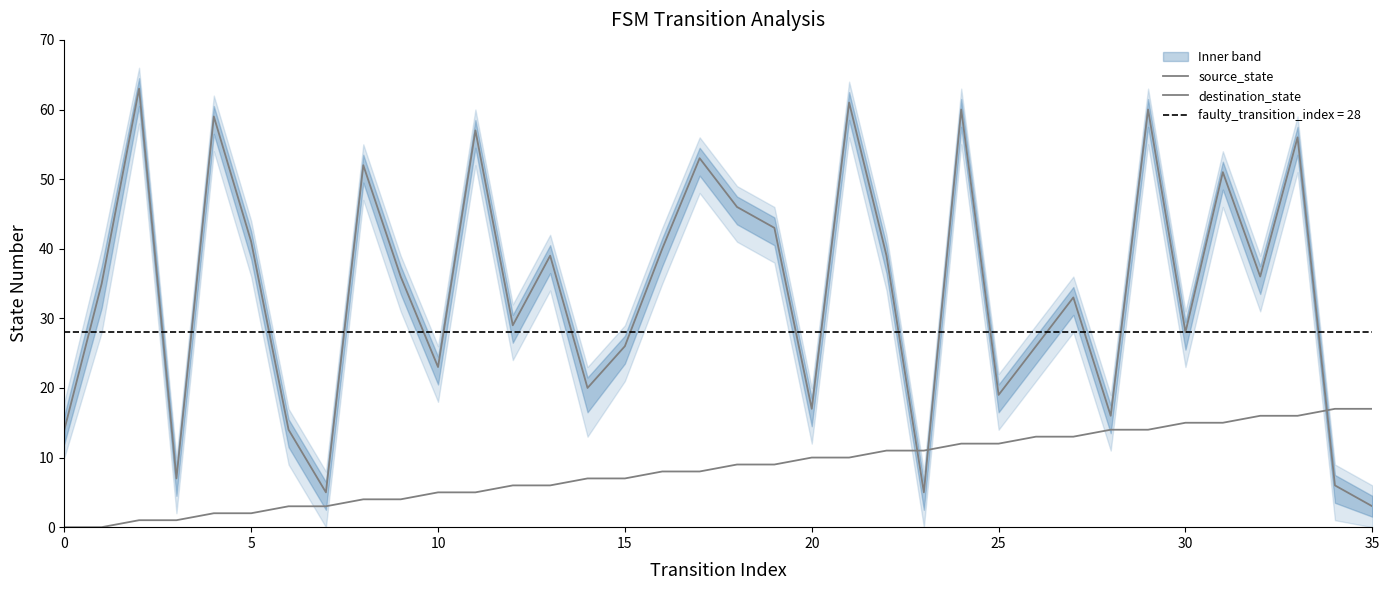

How many lines are shown in the chart?

2